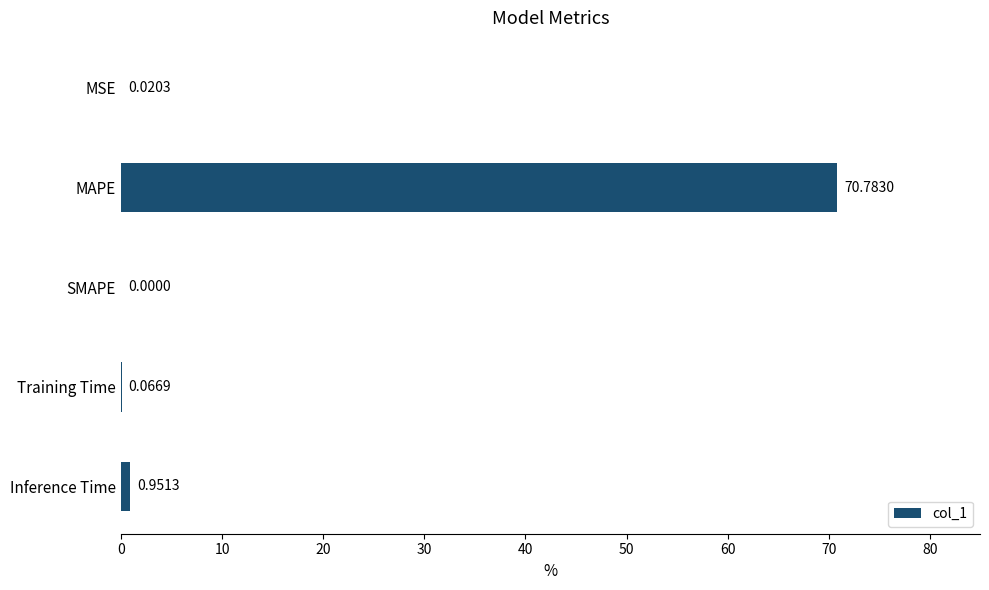

Which has a higher value, Inference Time or Training Time?

Inference Time